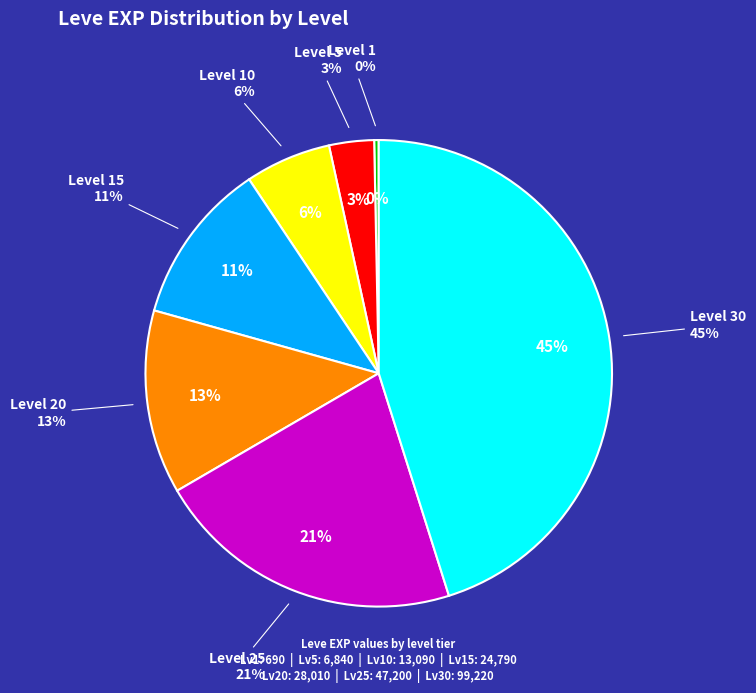

Rank the categories by value from highest to lowest.

Level 30, Level 25, Level 20, Level 15, Level 10, Level 5, Level 1